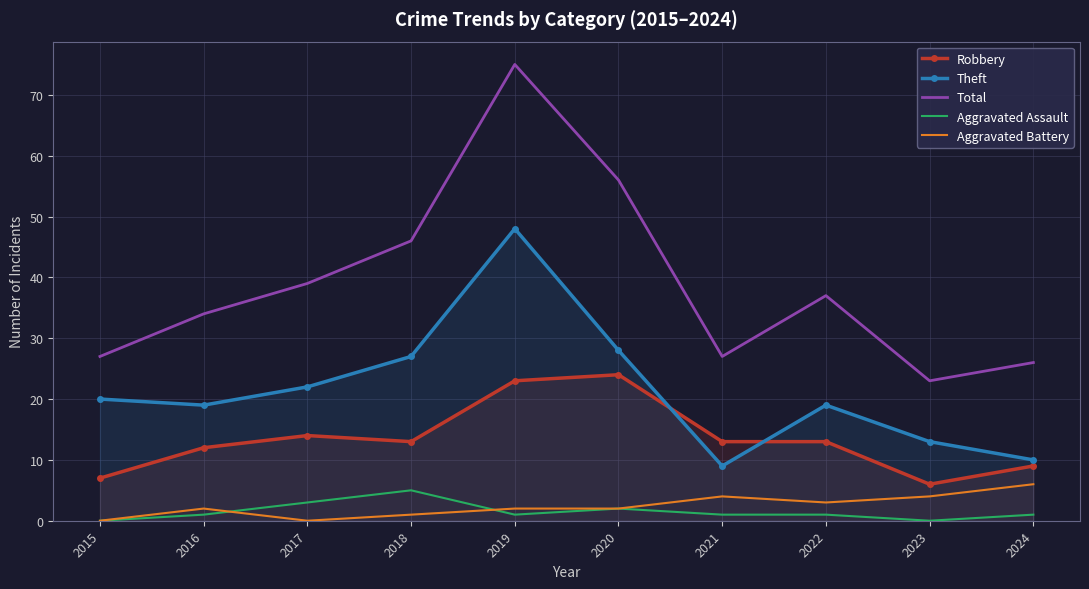

At which category is the sum across all series the highest?

2019